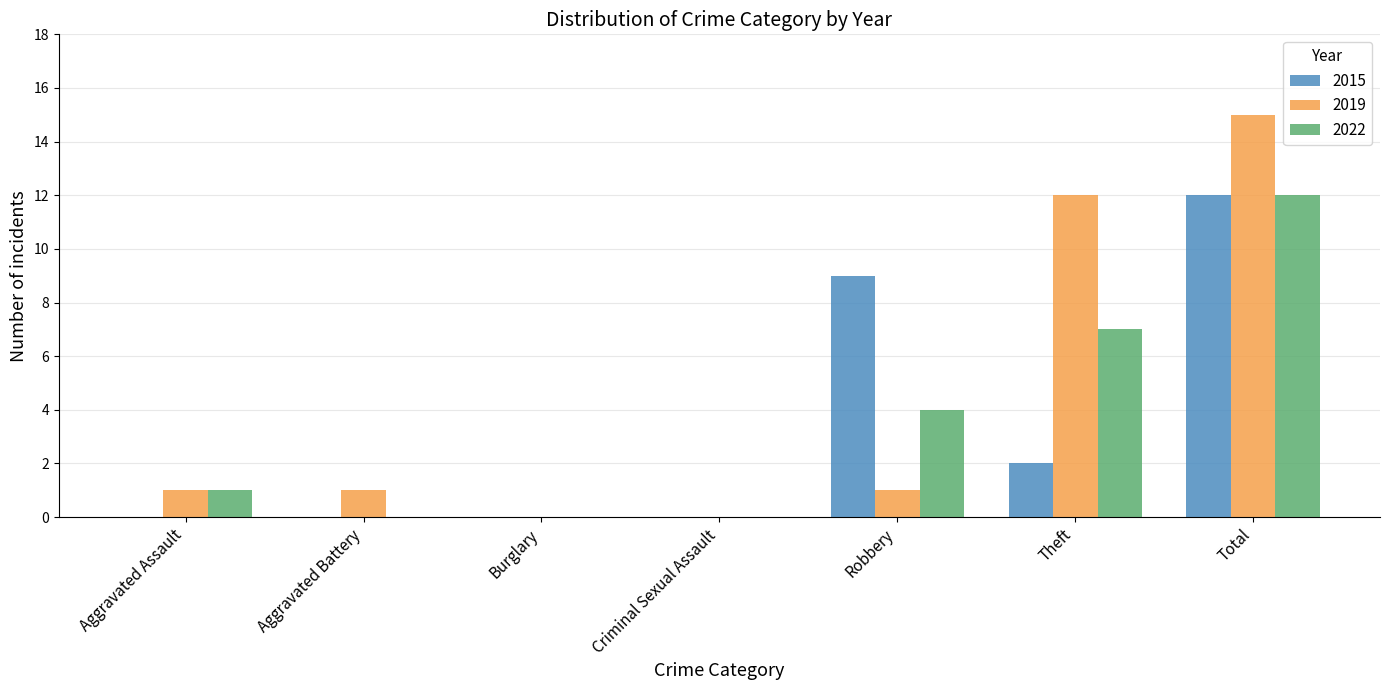

How many groups of bars are there?

7